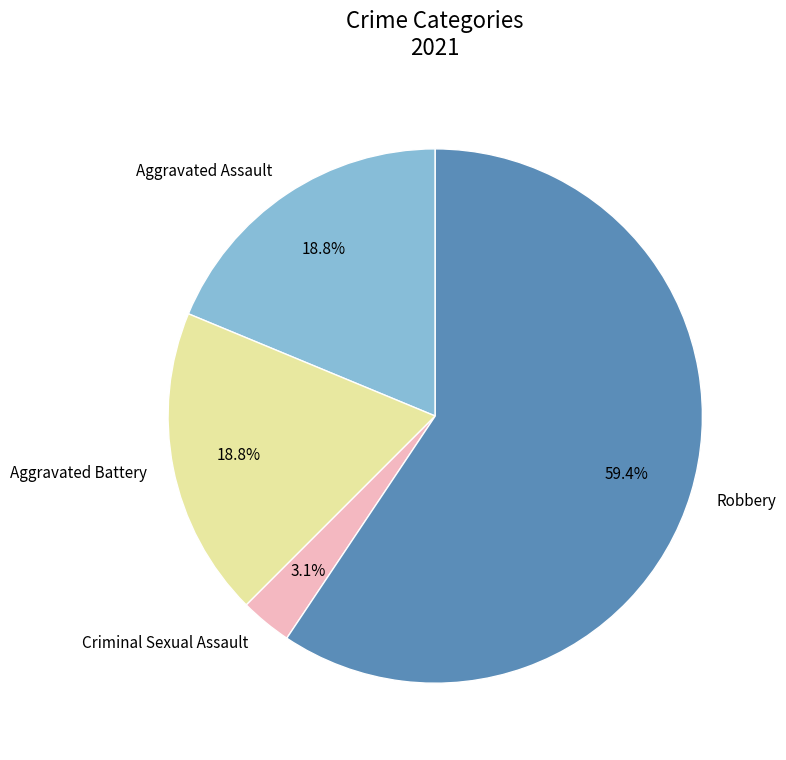

How many slices are in this pie chart?

4